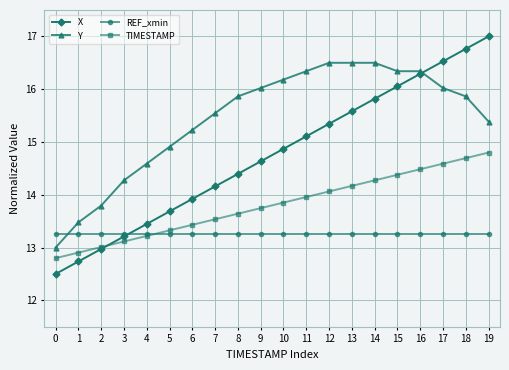

What is the value of the Y point at the 10th from the left?

16.0